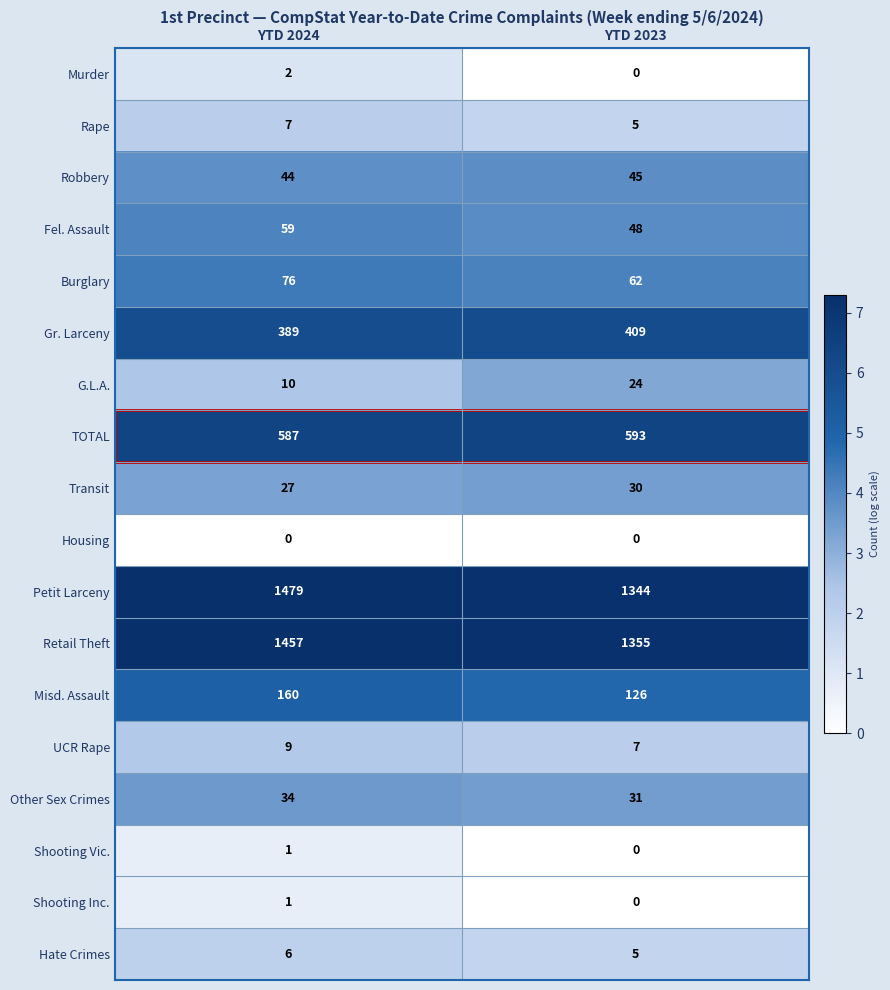

What is the difference between the maximum and minimum values in the Gr. Larceny series?

20